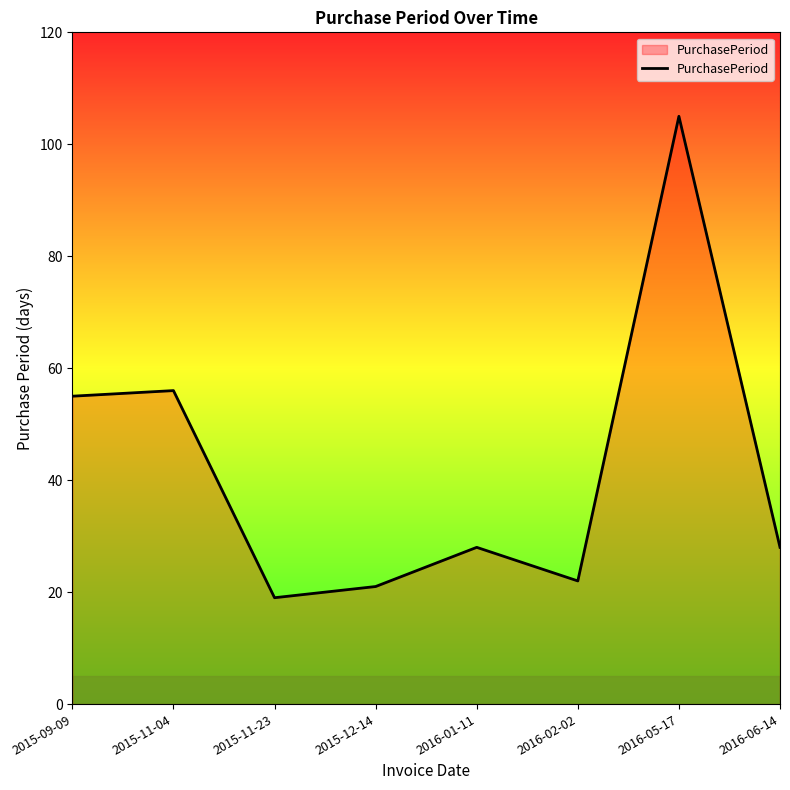

True or false: the data shows 12 at 2015-11-23.

False